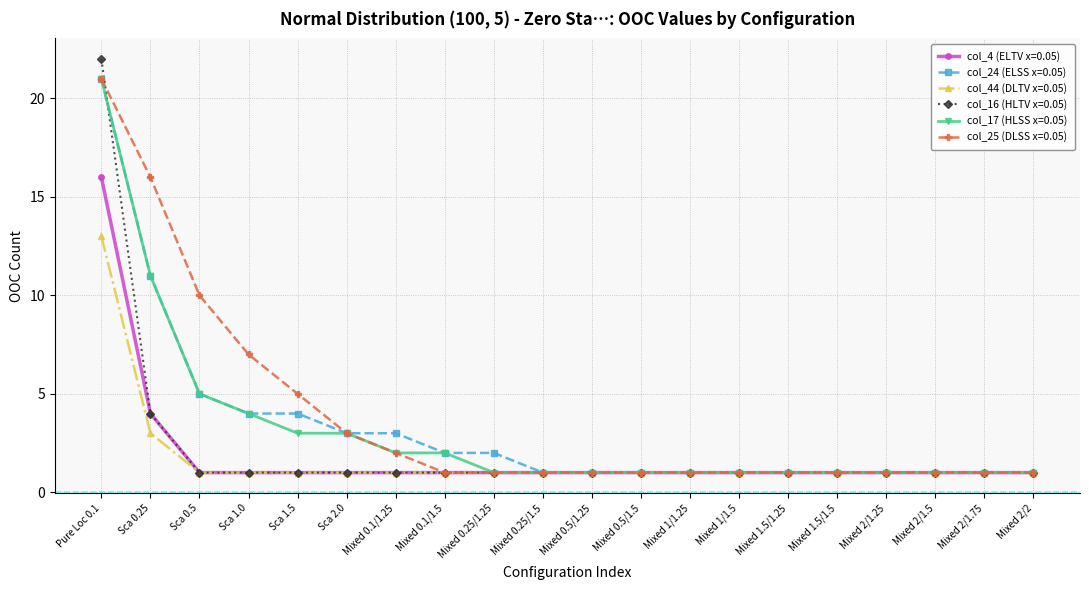

Reading left to right, list all the values displayed in this chart.

col_4 (ELTV x=0.05): 16	4	1	1	1	1	1	1	1	1	1	1	1	1	1	1	1	1	1	1
col_24 (ELSS x=0.05): 21	11	5	4	4	3	3	2	2	1	1	1	1	1	1	1	1	1	1	1
col_44 (DLTV x=0.05): 13	3	1	1	1	1	1	1	1	1	1	1	1	1	1	1	1	1	1	1
col_16 (HLTV x=0.05): 22	4	1	1	1	1	1	1	1	1	1	1	1	1	1	1	1	1	1	1
col_17 (HLSS x=0.05): 21	11	5	4	3	3	2	2	1	1	1	1	1	1	1	1	1	1	1	1
col_25 (DLSS x=0.05): 21	16	10	7	5	3	2	1	1	1	1	1	1	1	1	1	1	1	1	1